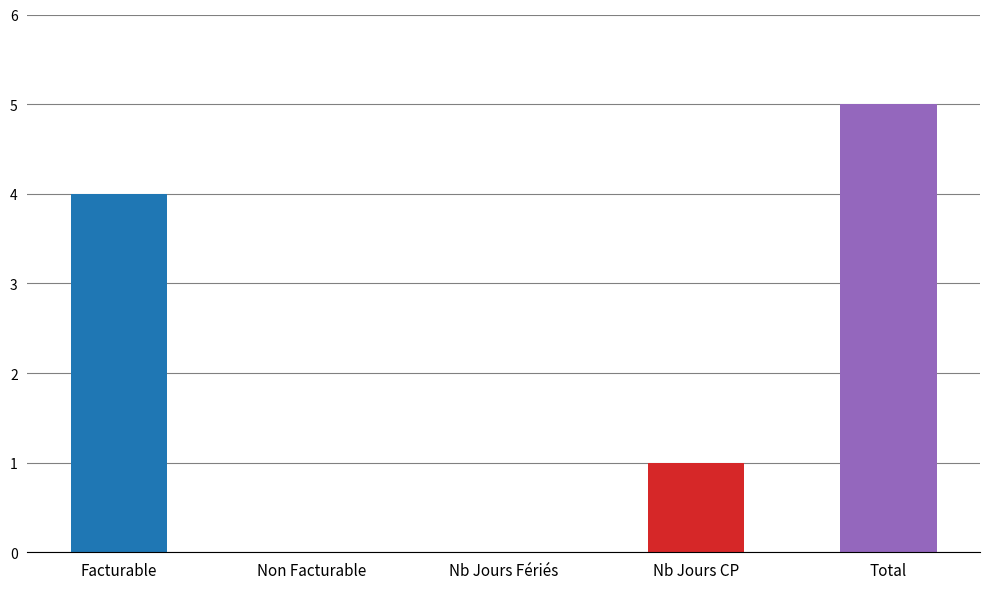

Reading left to right, extract all data points from this chart.

4	0	0	1	5